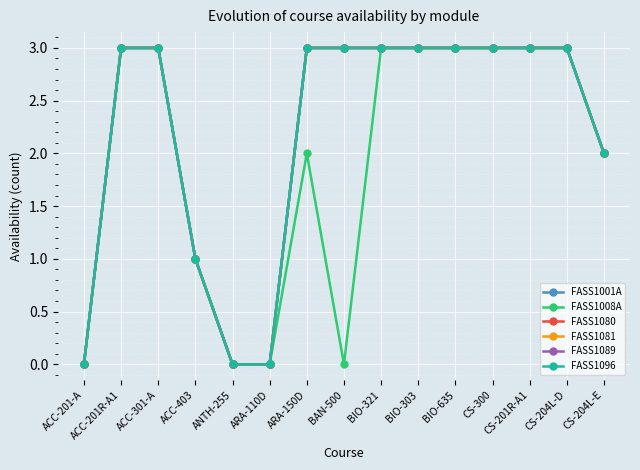

Reading left to right, list all the values displayed in this chart.

FASS1001A: 0	3	3	1	0	0	3	3	3	3	3	3	3	3	2
FASS1008A: 0	3	3	1	0	0	2	0	3	3	3	3	3	3	2
FASS1080: 0	3	3	1	0	0	3	3	3	3	3	3	3	3	2
FASS1081: 0	3	3	1	0	0	3	3	3	3	3	3	3	3	2
FASS1089: 0	3	3	1	0	0	3	3	3	3	3	3	3	3	2
FASS1096: 0	3	3	1	0	0	3	3	3	3	3	3	3	3	2